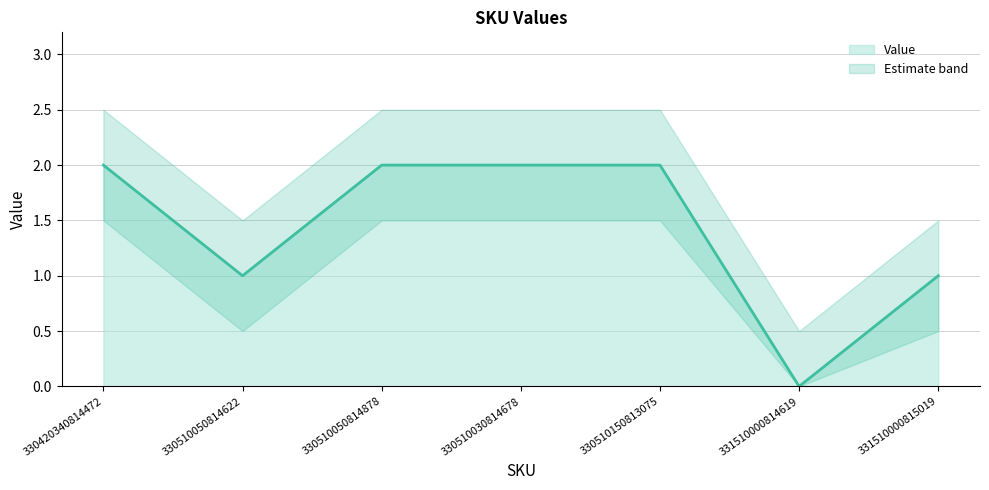

Does the chart display data point markers on the line(s)?

No